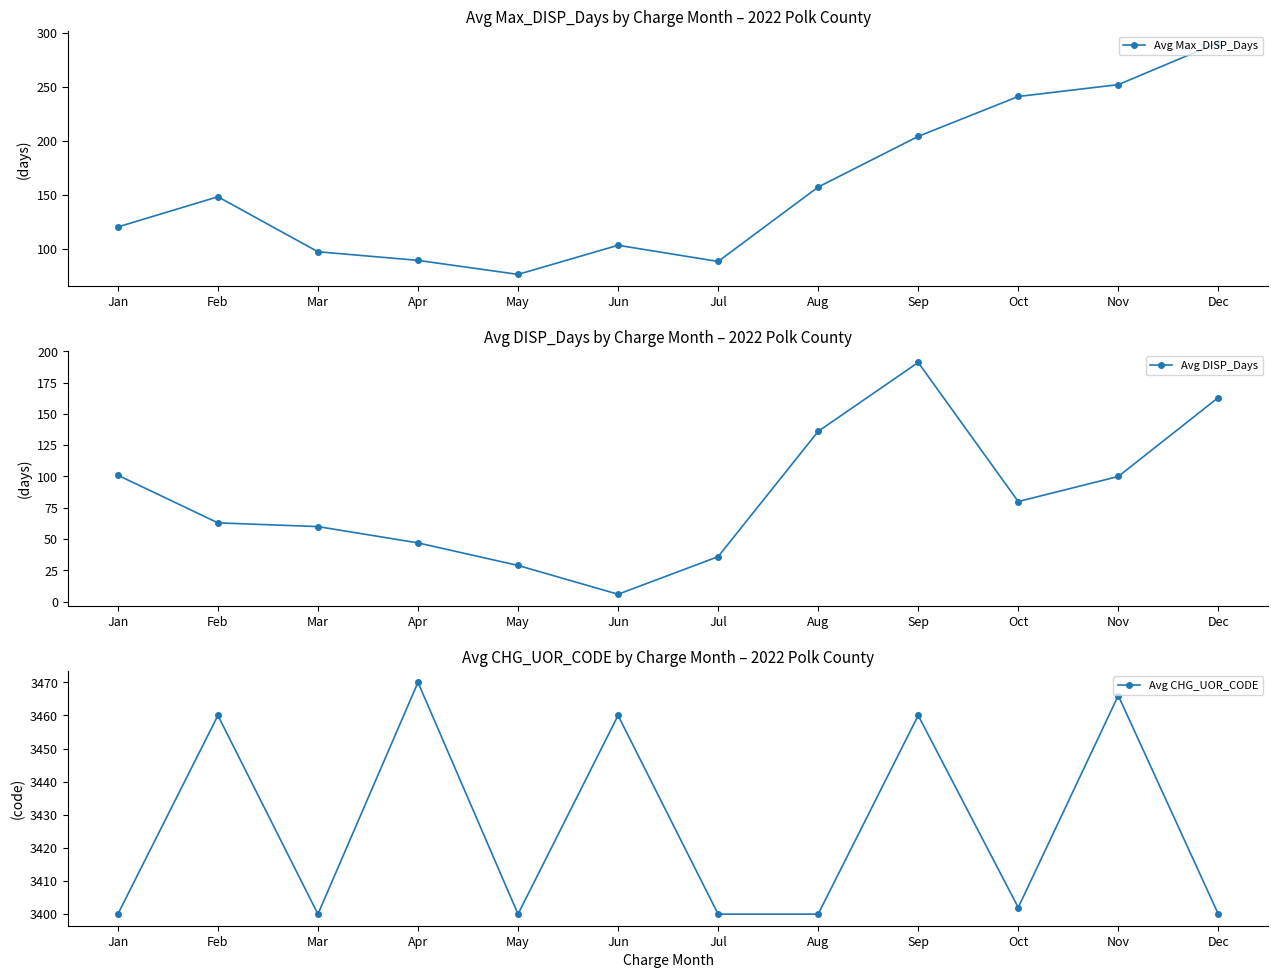

What are all the series names shown in the legend?

Avg Max_DISP_Days, Avg DISP_Days, Avg CHG_UOR_CODE